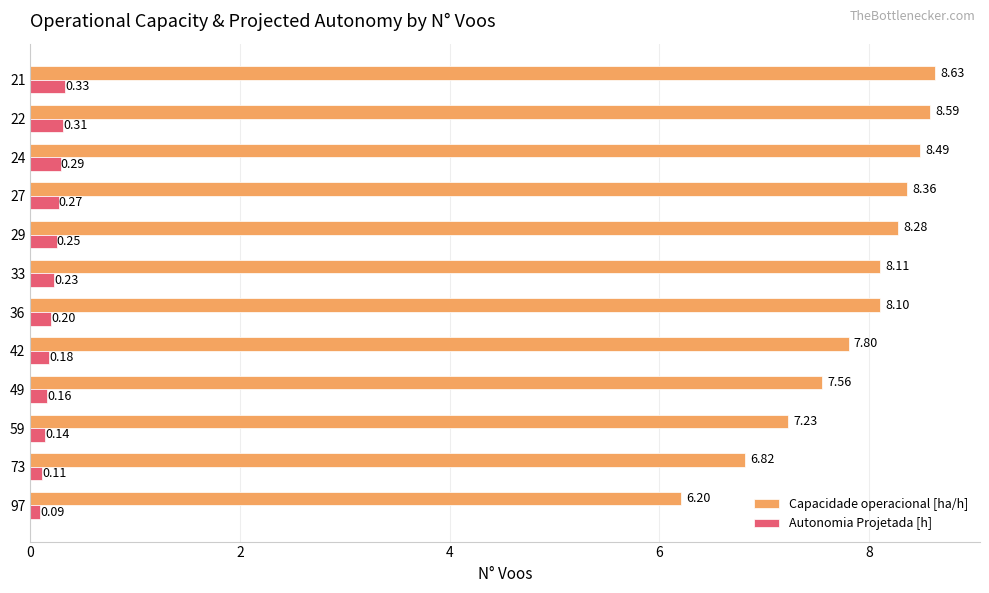

List the labels in order of Capacidade operacional [ha/h] value, largest first.

21, 22, 24, 27, 29, 33, 36, 42, 49, 59, 73, 97